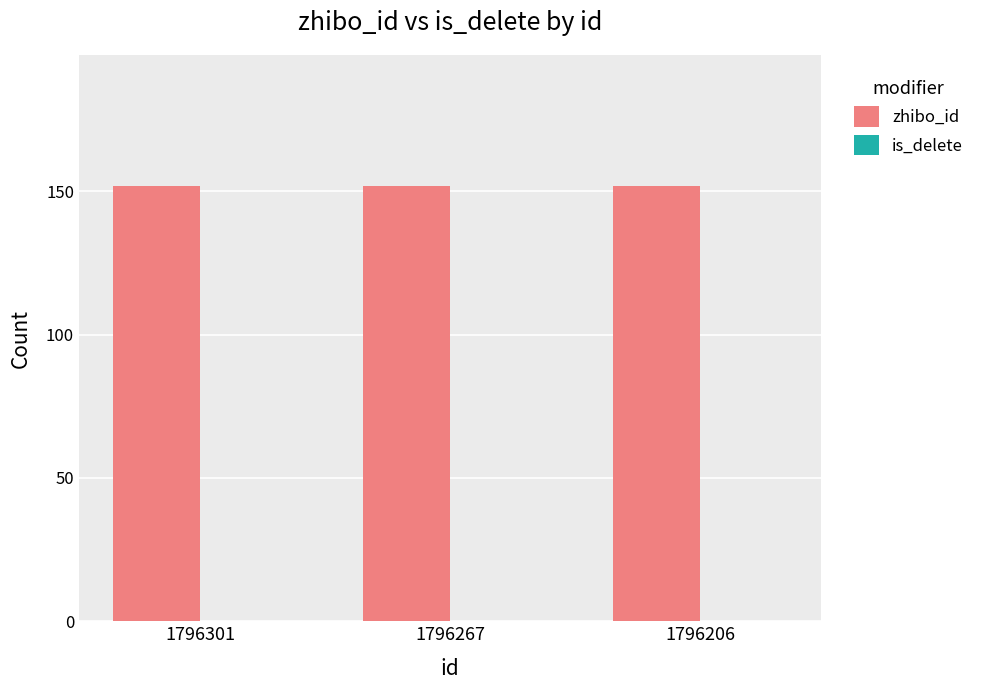

Are the bars horizontal?

No